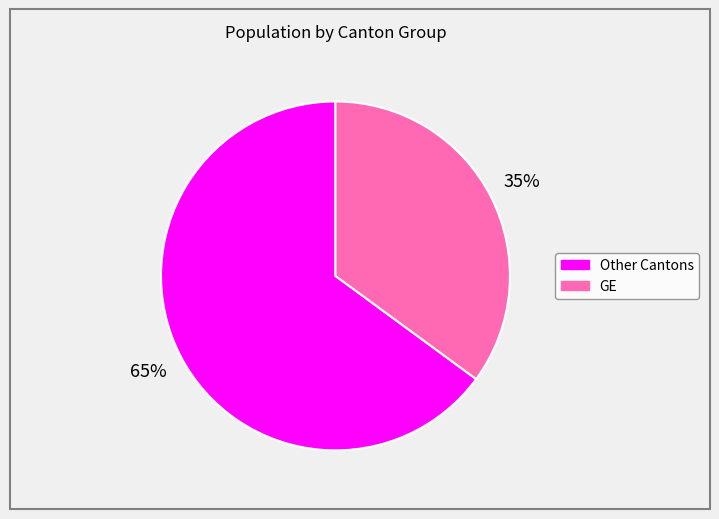

Combined, do GE and Other Cantons account for over 50%?

Yes